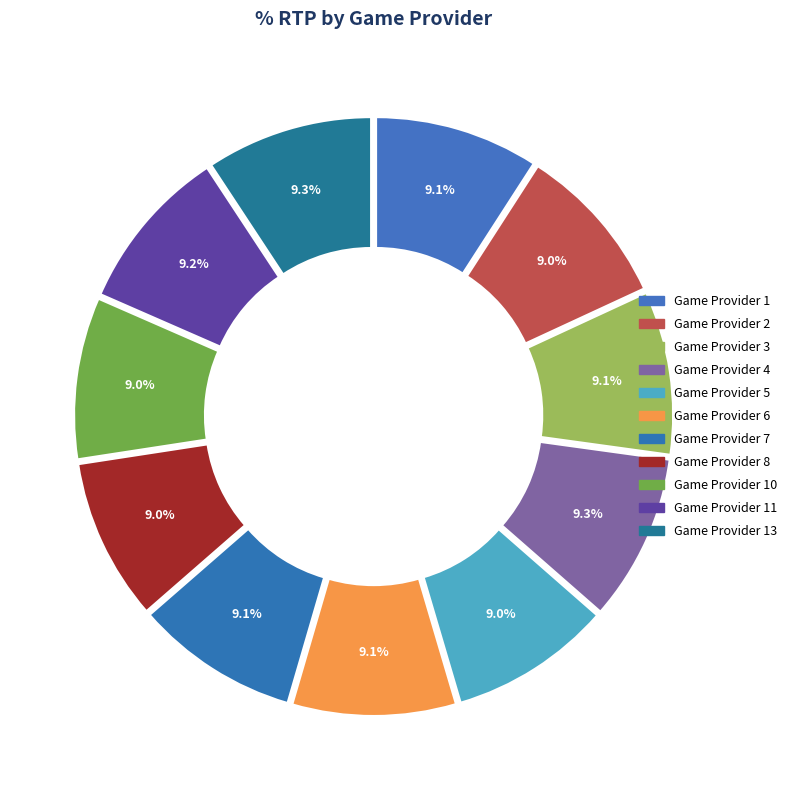

Count the number of slices in the pie.

11